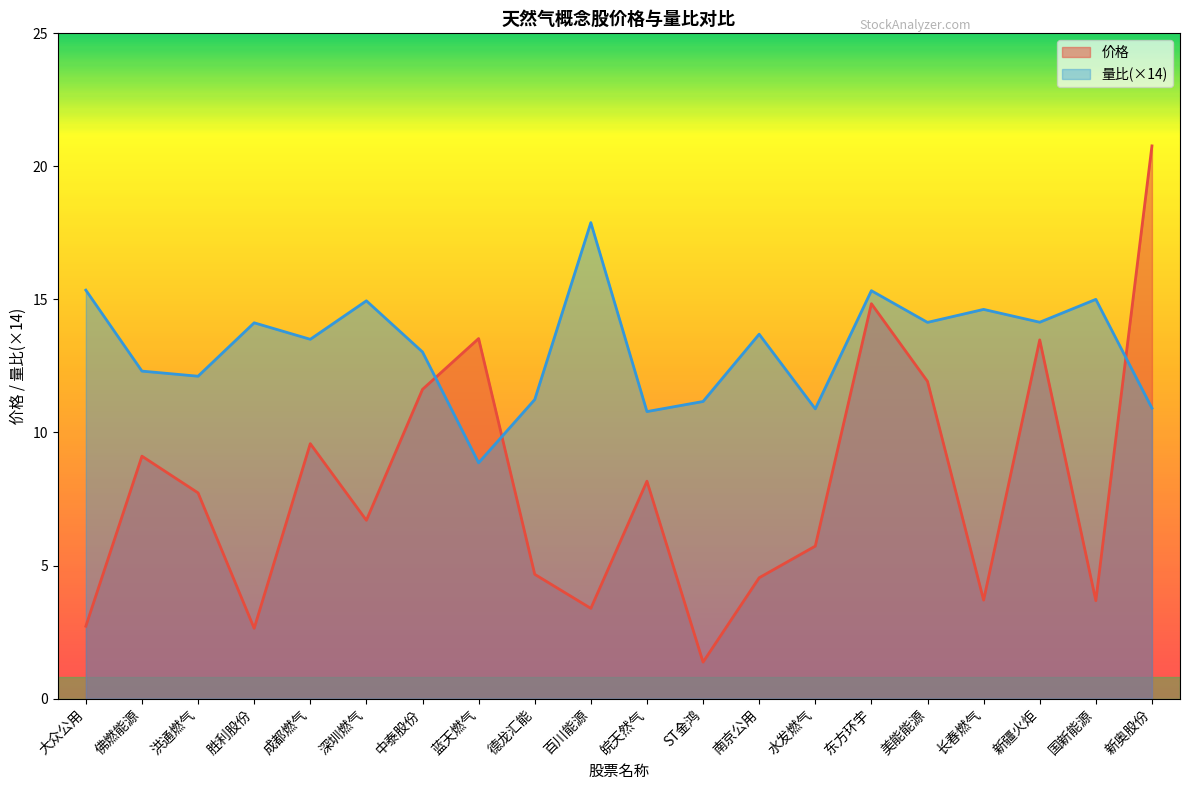

Which category has the highest value across all series?

新奥股份